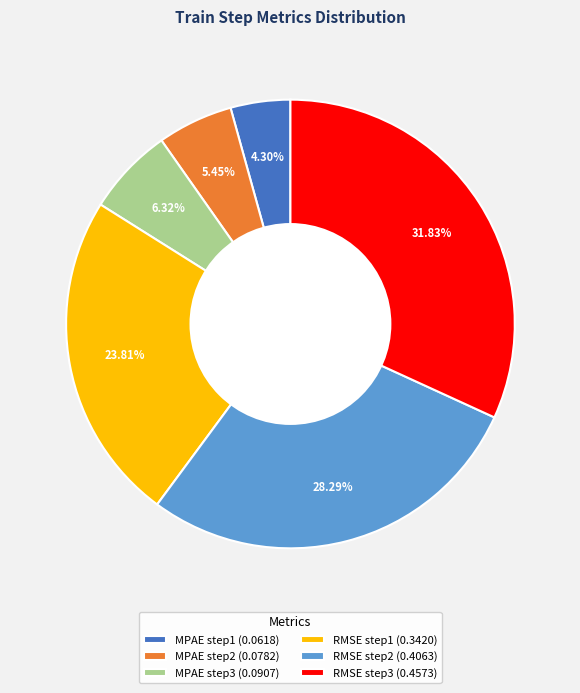

Combined, what portion of the pie is MPAE step2 and RMSE step3?

37.3%